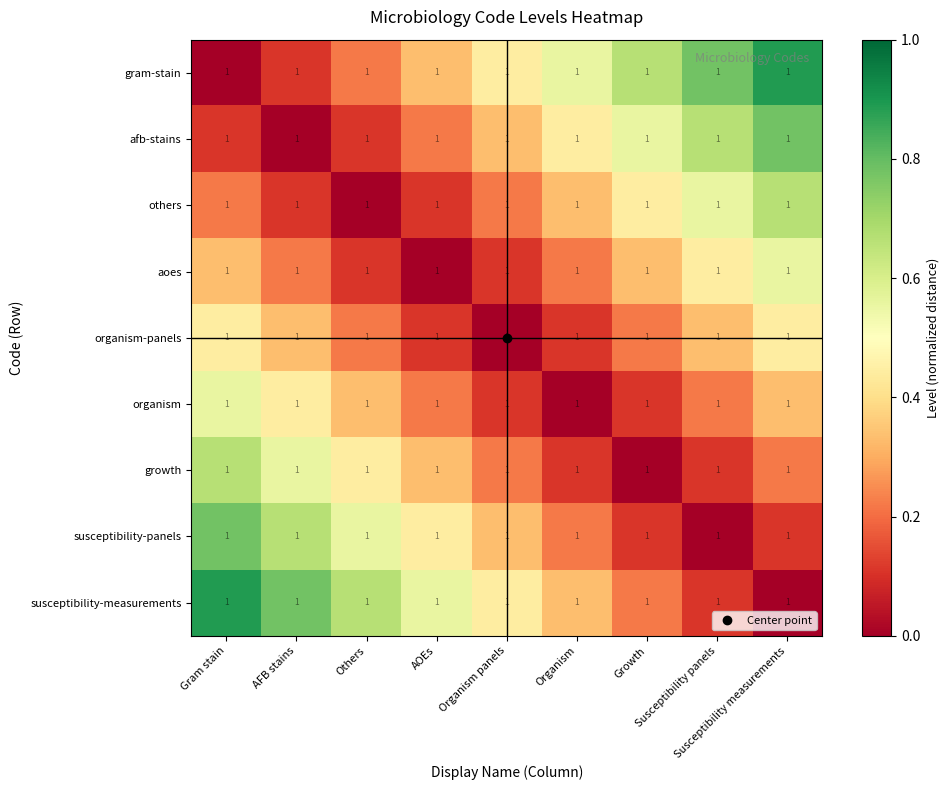

What is the average value of the growth series?

0.3